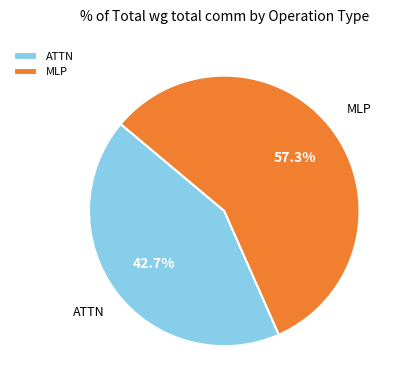

Which slice is the largest?

MLP